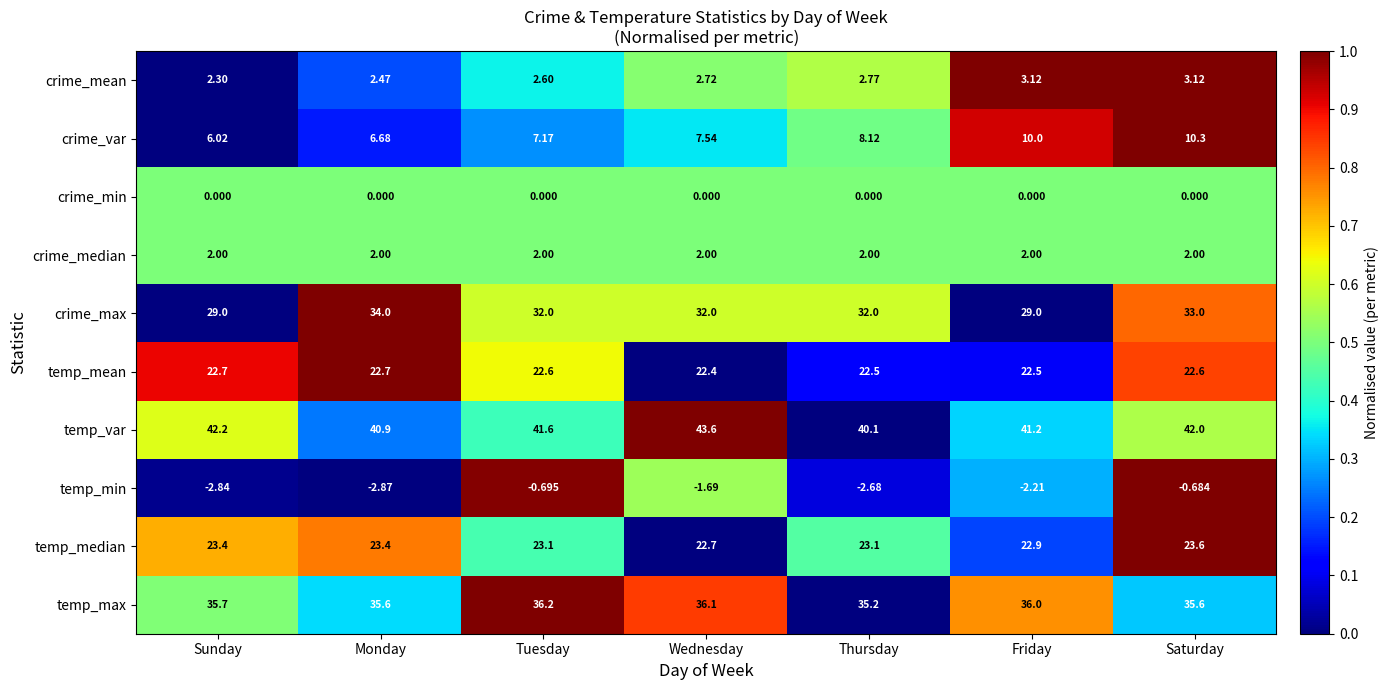

Rank the series at Sunday from lowest to highest value.

temp_min, crime_min, crime_median, crime_mean, crime_var, temp_mean, temp_median, crime_max, temp_max, temp_var